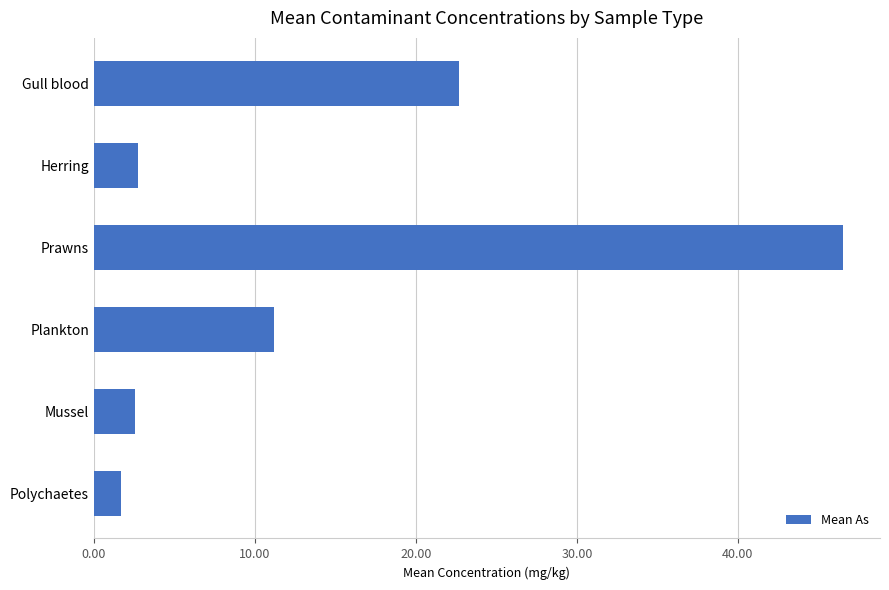

Is it true that the value at Herring is 4.5?

False